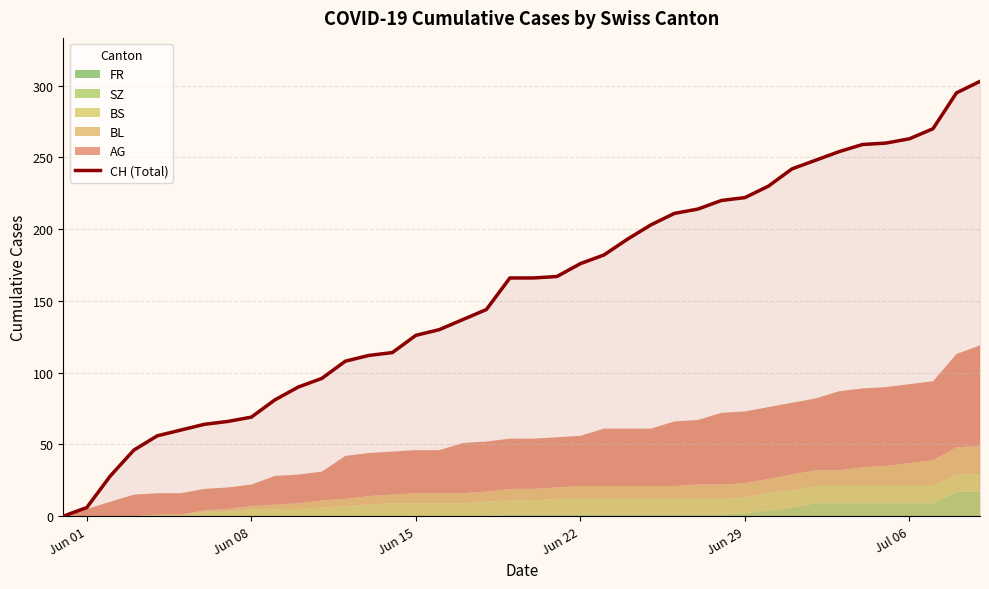

What is the maximum value for CH (Total)?

303